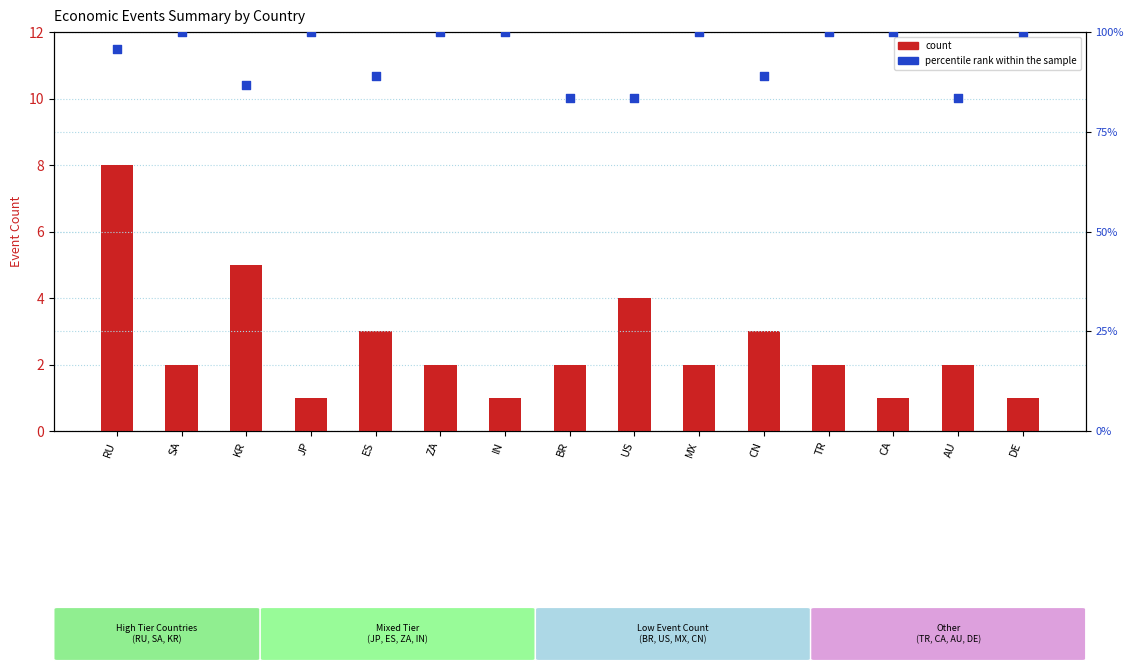

What are all the series names shown in the legend?

count, percentile rank within the sample